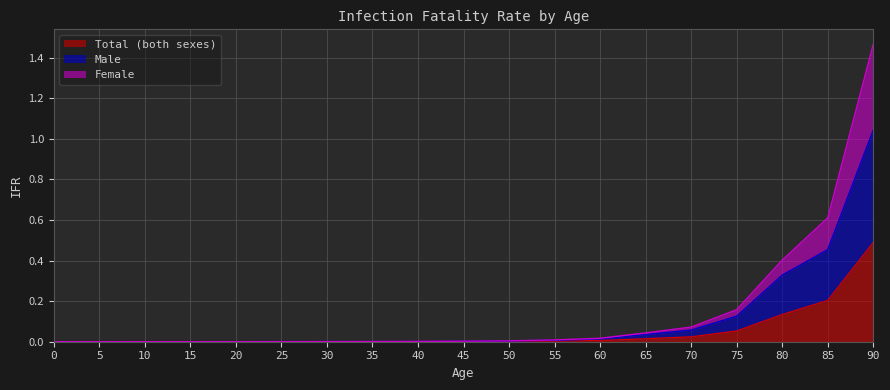

Between 25 and 55, which series saw the biggest shift?

Female